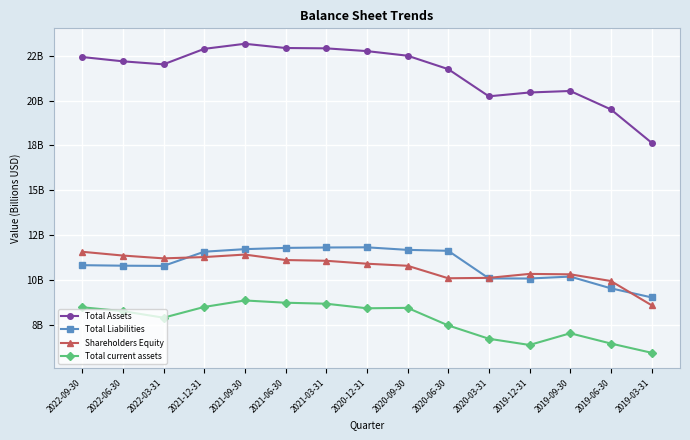

Which series has the largest range (max minus min)?

Total Assets